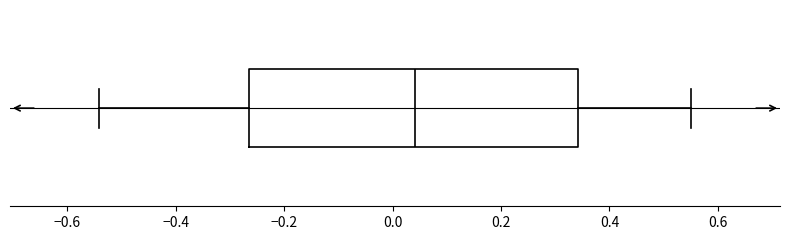

Where does the median line of the box sit on the x-axis? The values are not printed on the chart, so give them approximately, as read against the axis.

0.04